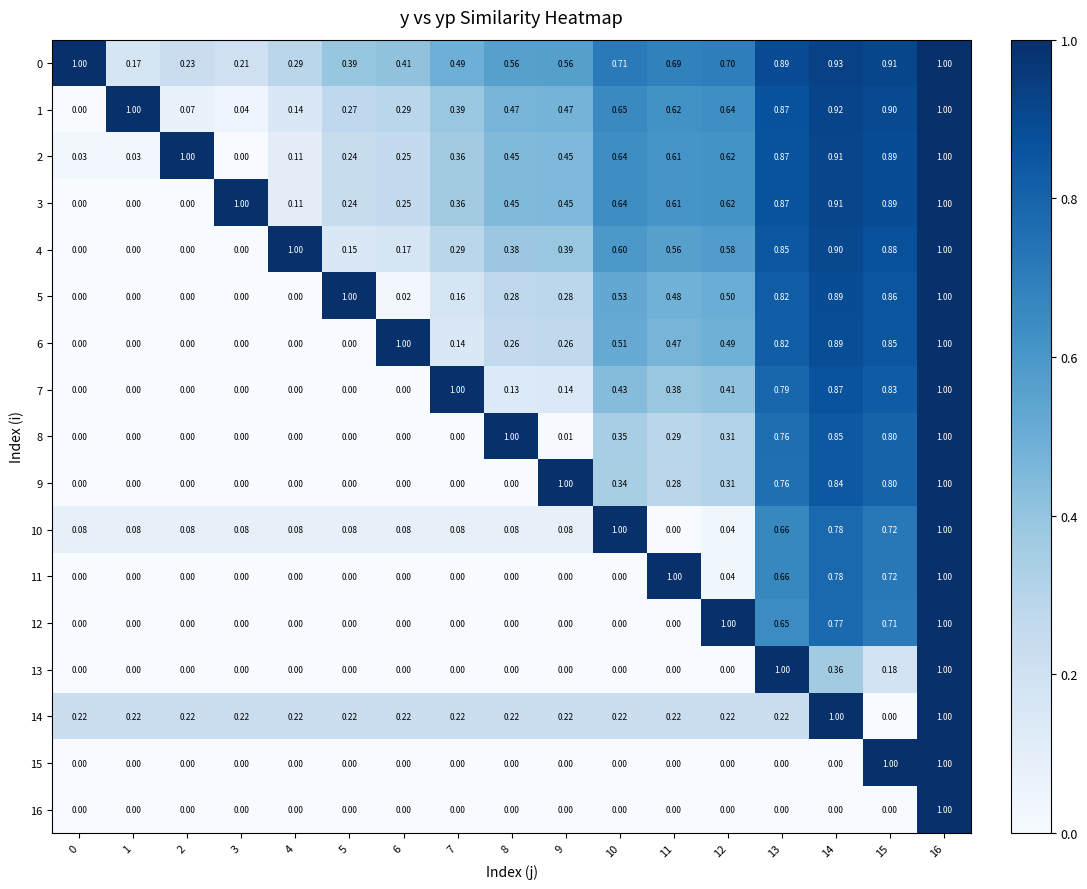

Is the value of 13 at 9 greater than the value of 3 at 12?

No